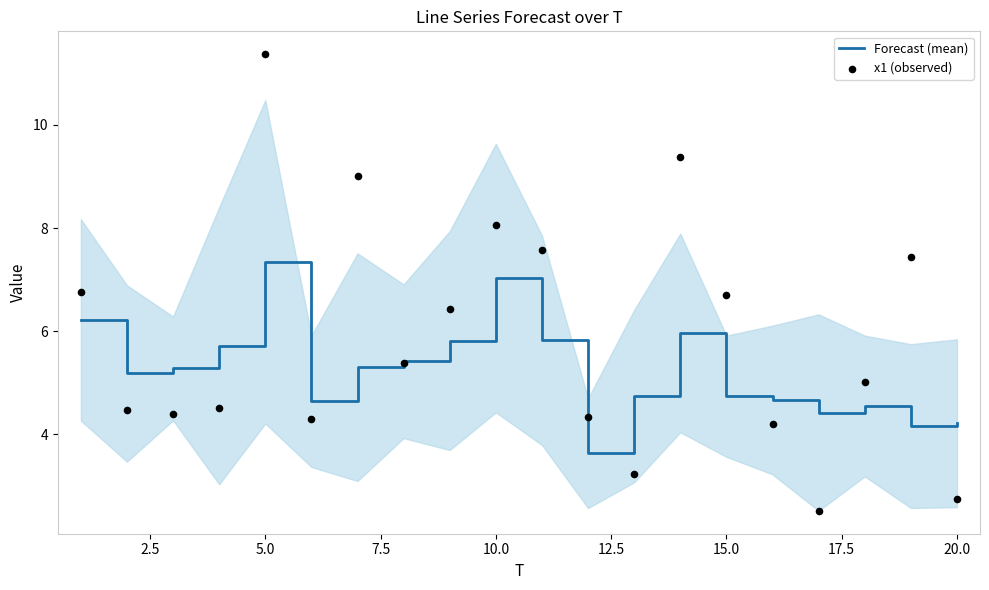

What is the minimum value for Forecast (mean)?

3.6